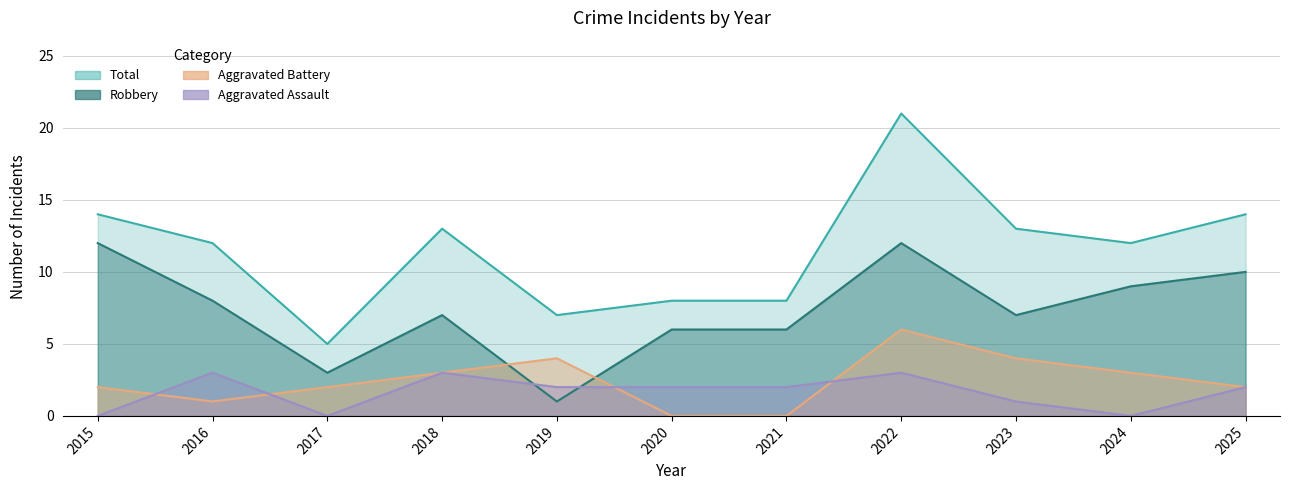

Read the Robbery value at 2023.

7